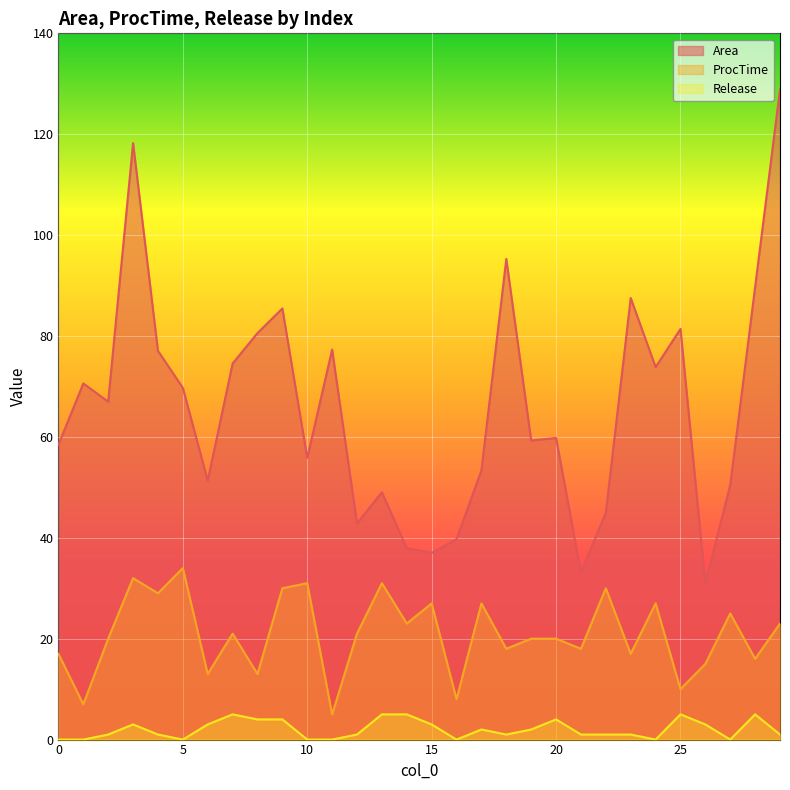

Which category has the highest value in the Release series?

7